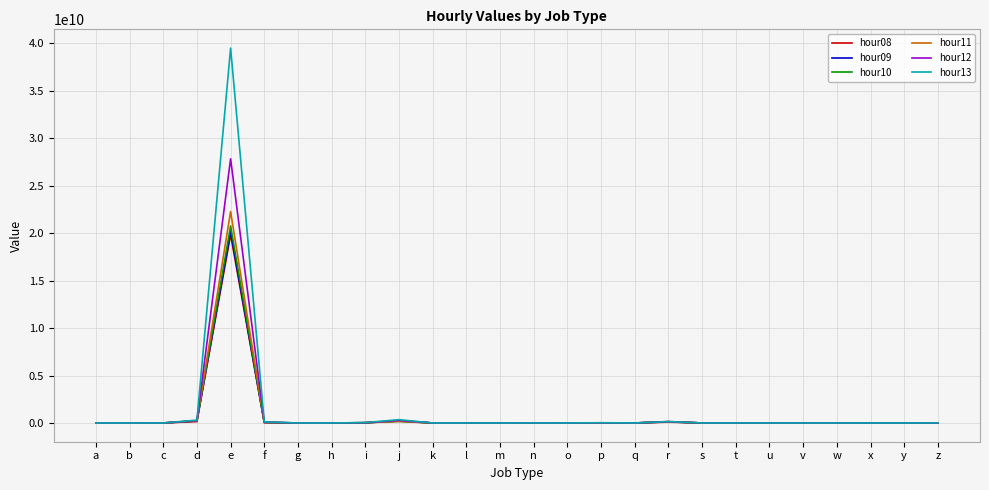

Does the chart have visible grid lines?

Yes